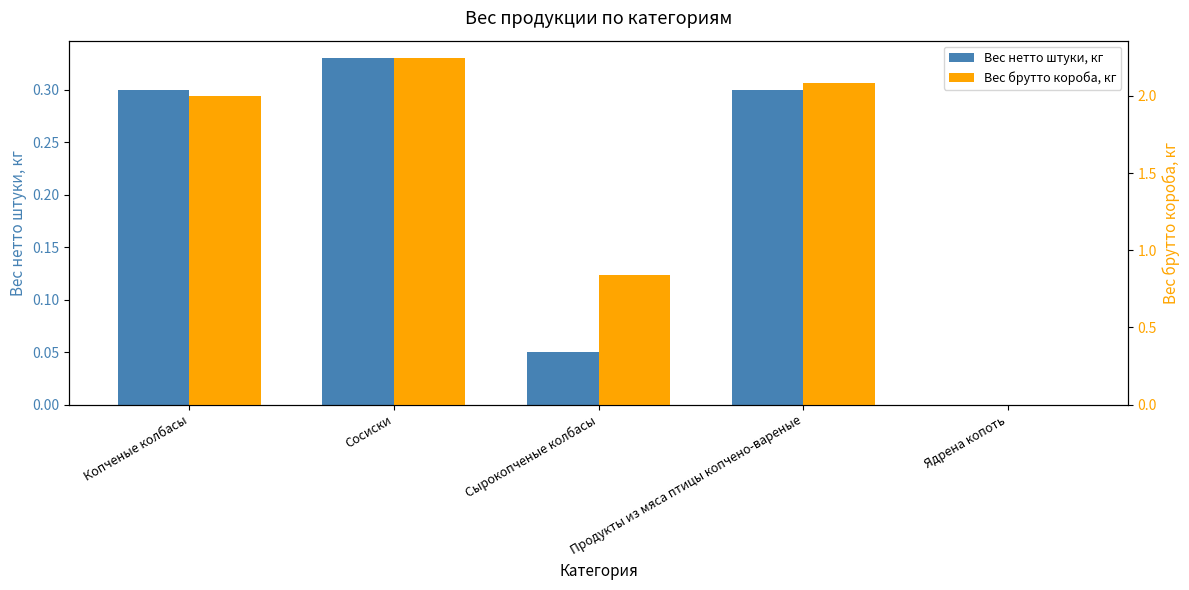

Reading left to right, what are all the values shown in this chart?

Вес нетто штуки, кг: Копченые колбасы=0.3	Сосиски=0.3	Сырокопченые колбасы=0.1	Продукты из мяса птицы копчено-вареные=0.3	Ядрена копоть=0.0
Вес брутто короба, кг: Копченые колбасы=2.0	Сосиски=2.2	Сырокопченые колбасы=0.8	Продукты из мяса птицы копчено-вареные=2.1	Ядрена копоть=0.0